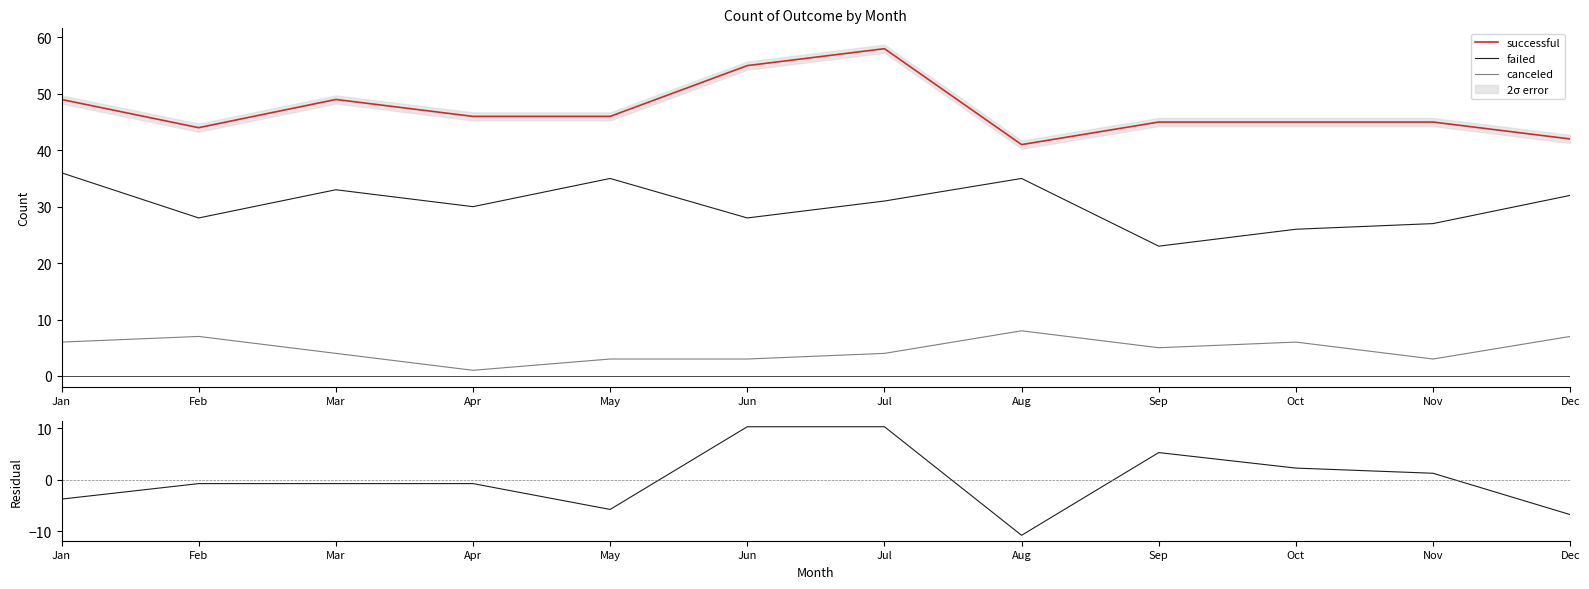

What is the difference between the highest and lowest values at Oct?

42.8